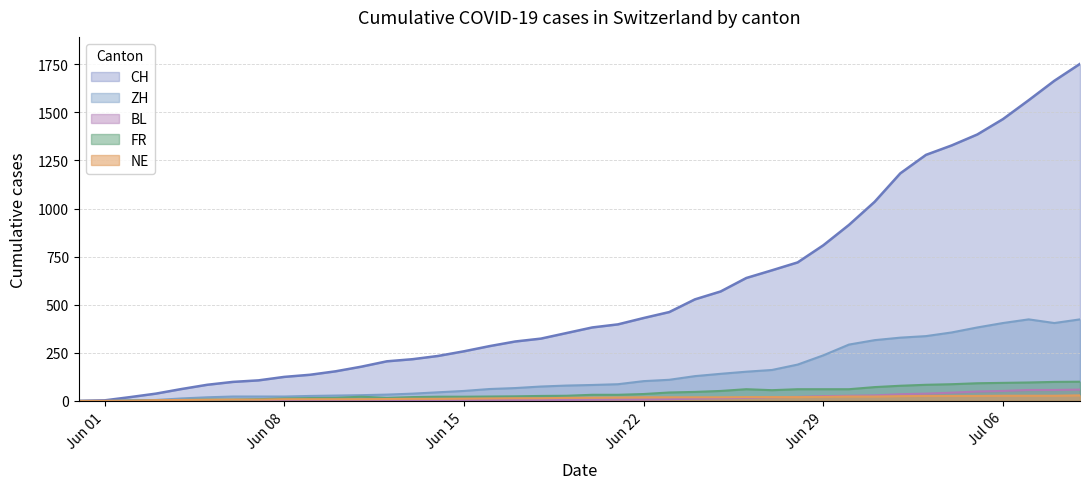

Is it true that FR equals 22 at 2020-06-30?

False